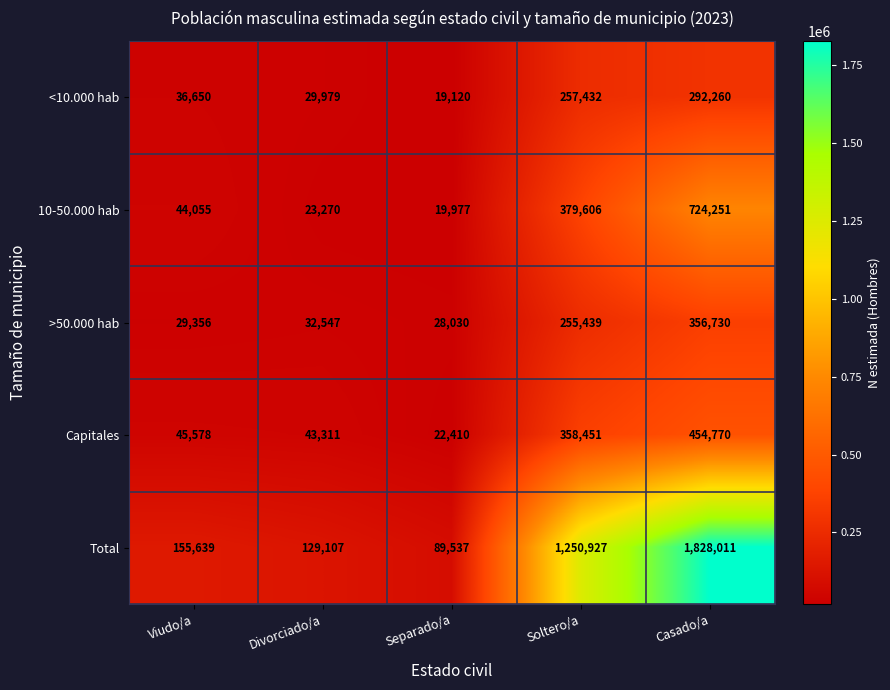

Reading right to left, list all the values displayed in this chart.

<10.000 hab: Casado/a=292260	Soltero/a=257432	Separado/a=19120	Divorciado/a=29979	Viudo/a=36650
10-50.000 hab: Casado/a=724251	Soltero/a=379606	Separado/a=19977	Divorciado/a=23270	Viudo/a=44055
>50.000 hab: Casado/a=356730	Soltero/a=255439	Separado/a=28030	Divorciado/a=32547	Viudo/a=29356
Capitales: Casado/a=454770	Soltero/a=358451	Separado/a=22410	Divorciado/a=43311	Viudo/a=45578
Total: Casado/a=1828011	Soltero/a=1250927	Separado/a=89537	Divorciado/a=129107	Viudo/a=155639